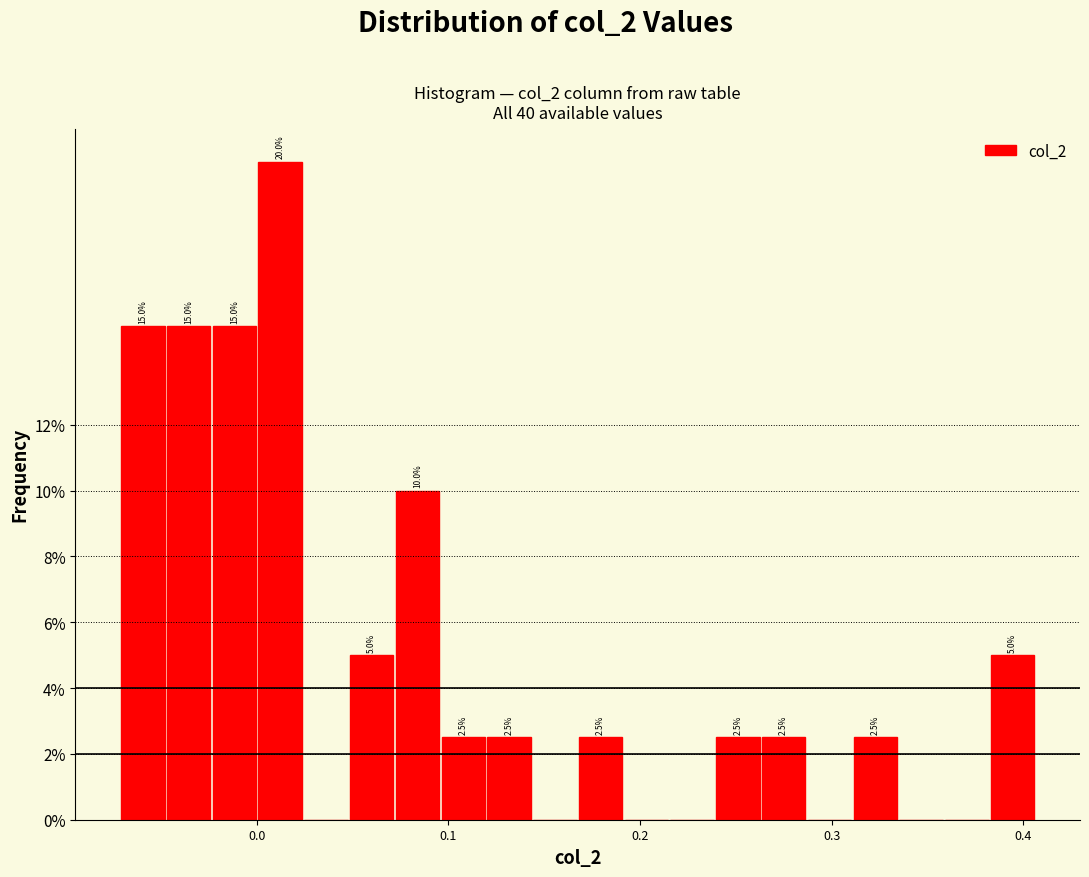

Around what value on the x-axis is the tallest bar? Give the approximate position of its centre, as read against the axis.

0.01